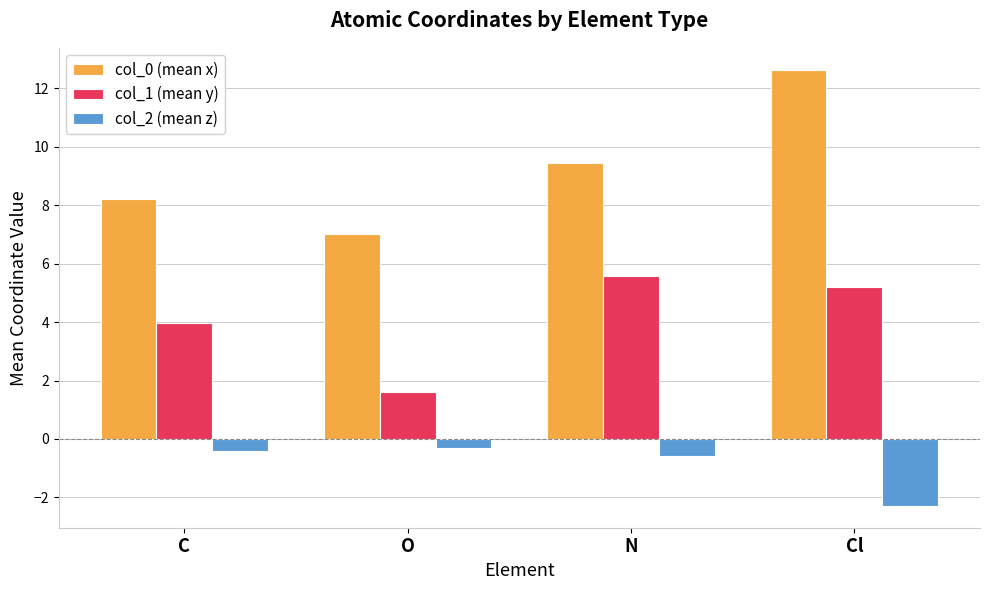

What is the label of the 1st bar from the right?

Cl